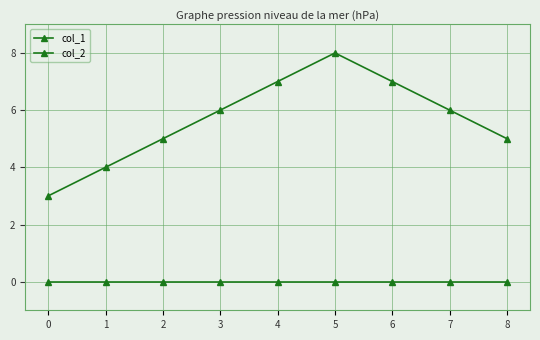

Which series has the largest total across all categories?

col_1